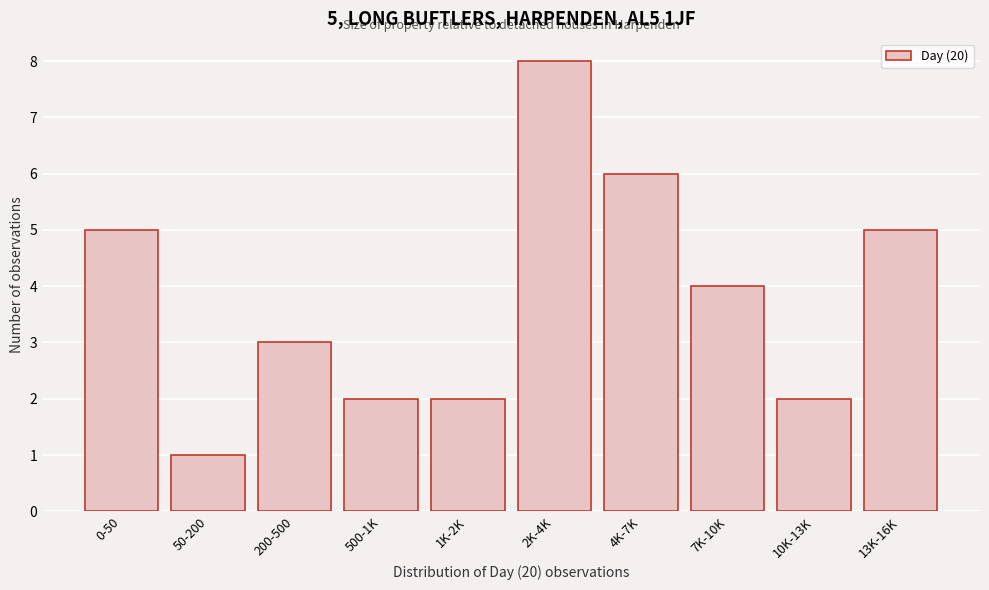

Reading right to left, transcribe all the data shown in this chart.

13K-16K=5	10K-13K=2	7K-10K=4	4K-7K=6	2K-4K=8	1K-2K=2	500-1K=2	200-500=3	50-200=1	0-50=5